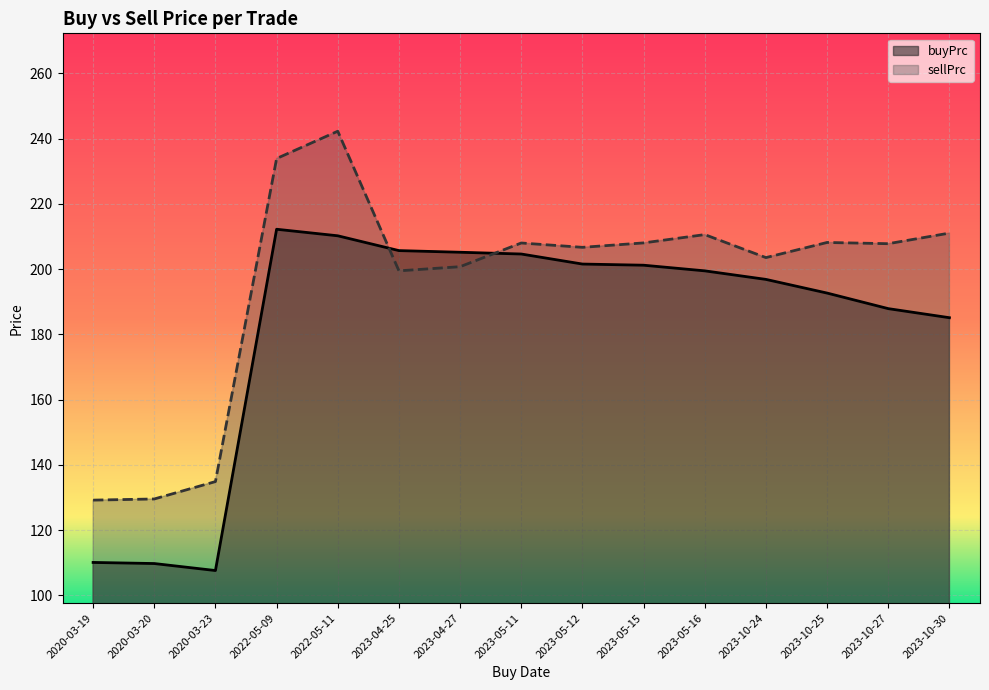

How many categories are shown in the chart?

15